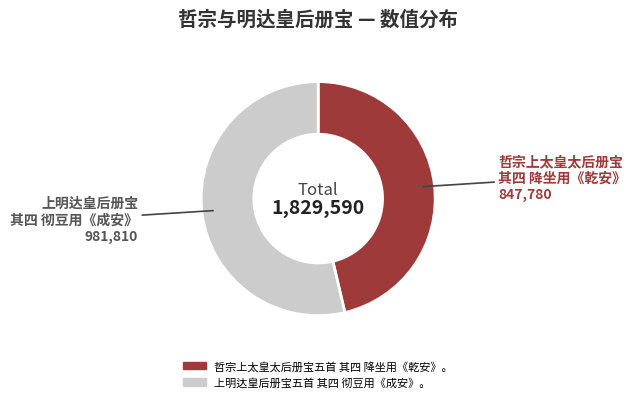

True or false: 哲宗上太皇太后册宝五首 其四 降坐用《乾安》。 accounts for 46% of the total.

True